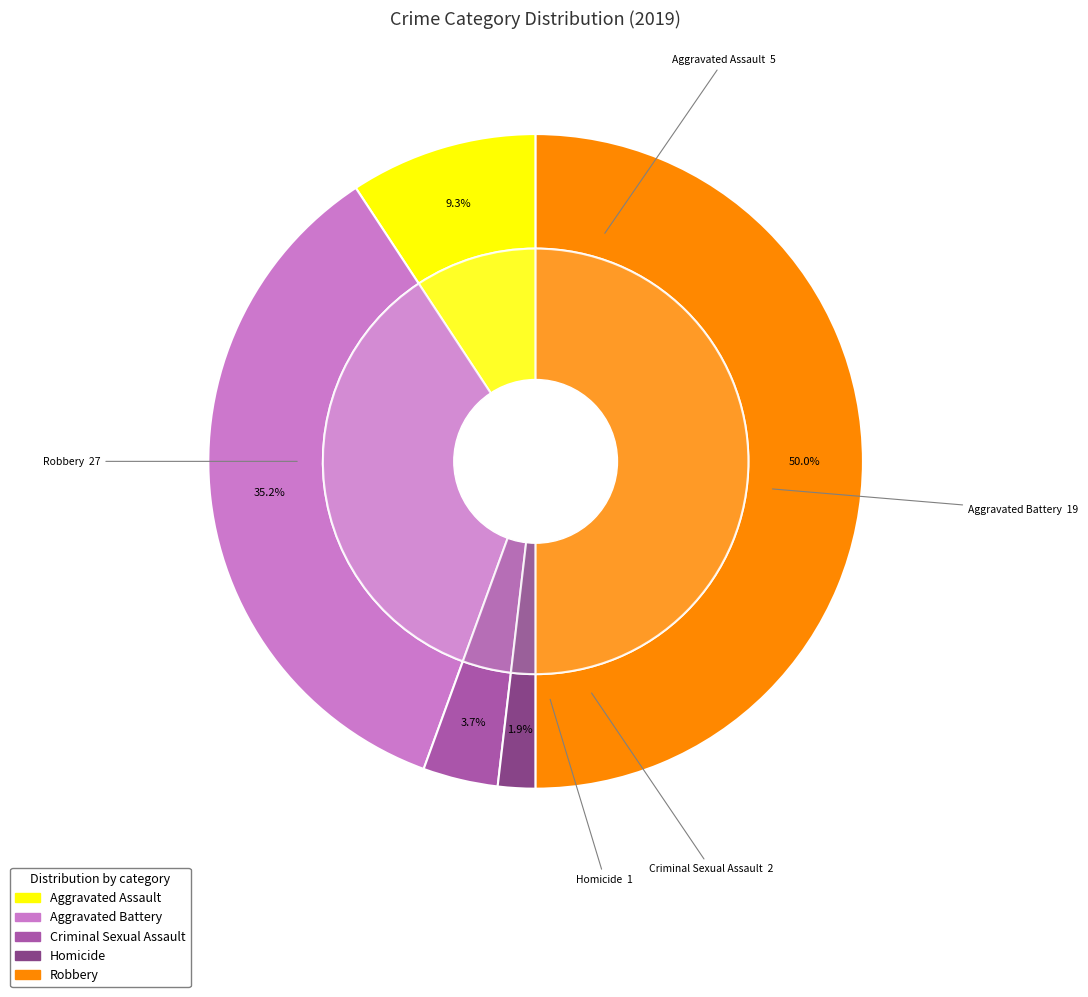

To the nearest percent, what portion does Aggravated Battery represent?

35%